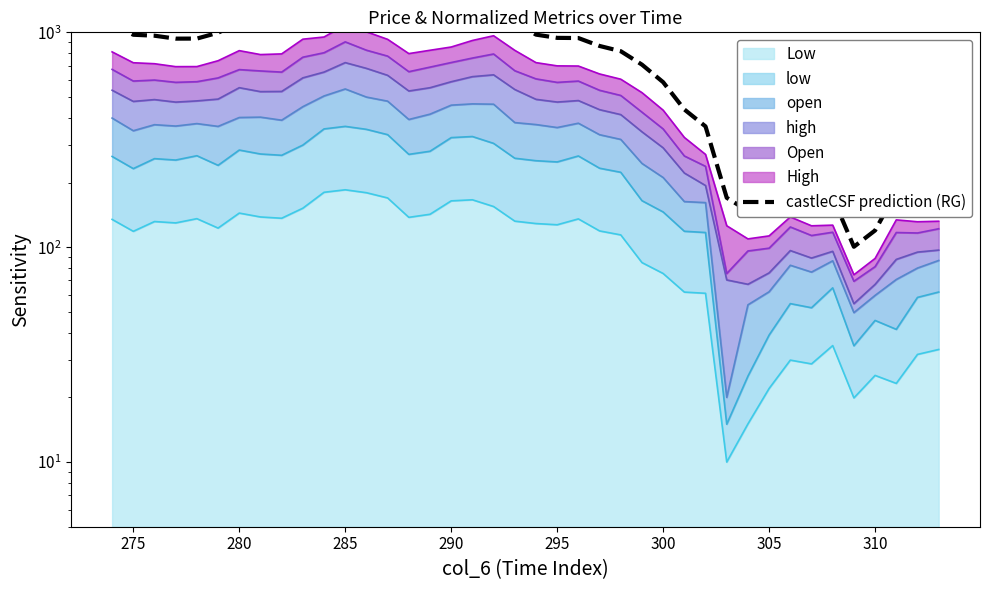

What is the value of the 13th point from the left?

1357.8